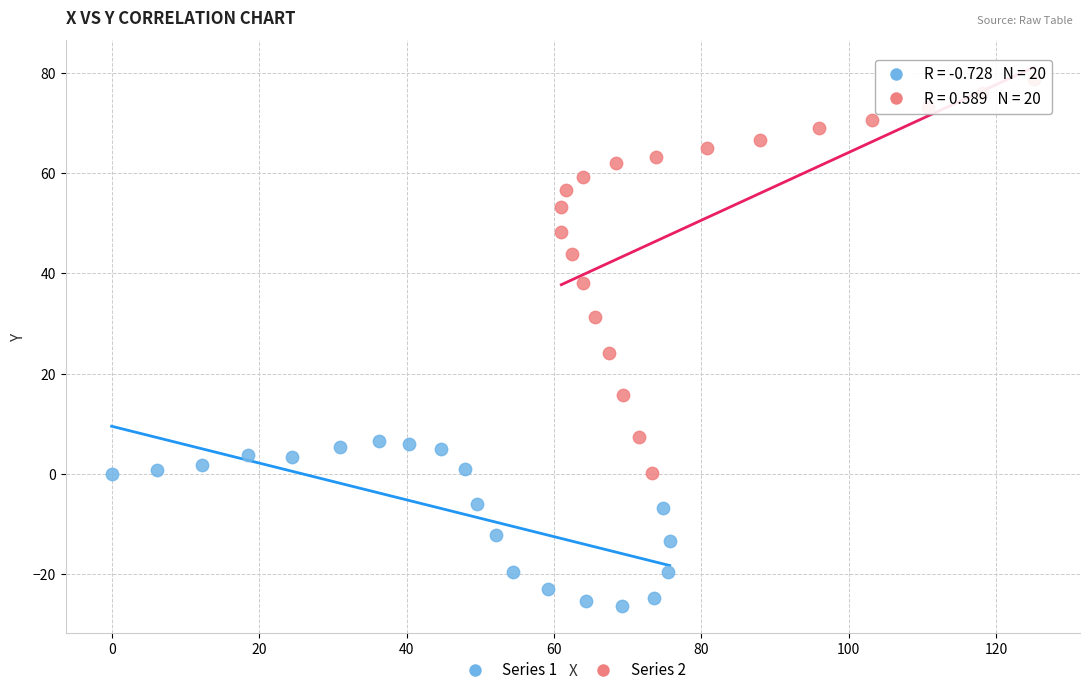

Which series has the widest spread of Y values?

Series 2